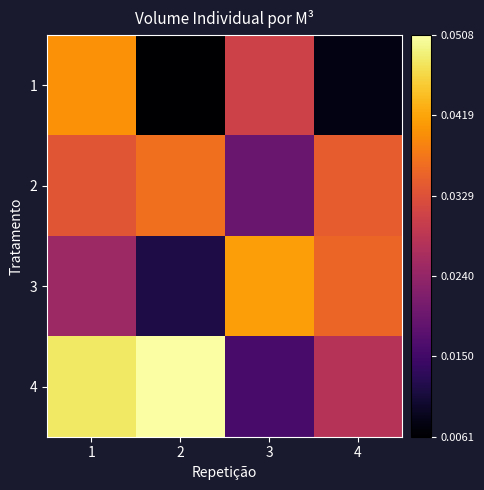

Reading right to left, transcribe all the data shown in this chart.

1: 4=0.0	3=0.0	2=0.0	1=0.0
2: 4=0.0	3=0.0	2=0.0	1=0.0
3: 4=0.0	3=0.0	2=0.0	1=0.0
4: 4=0.0	3=0.0	2=0.1	1=0.0